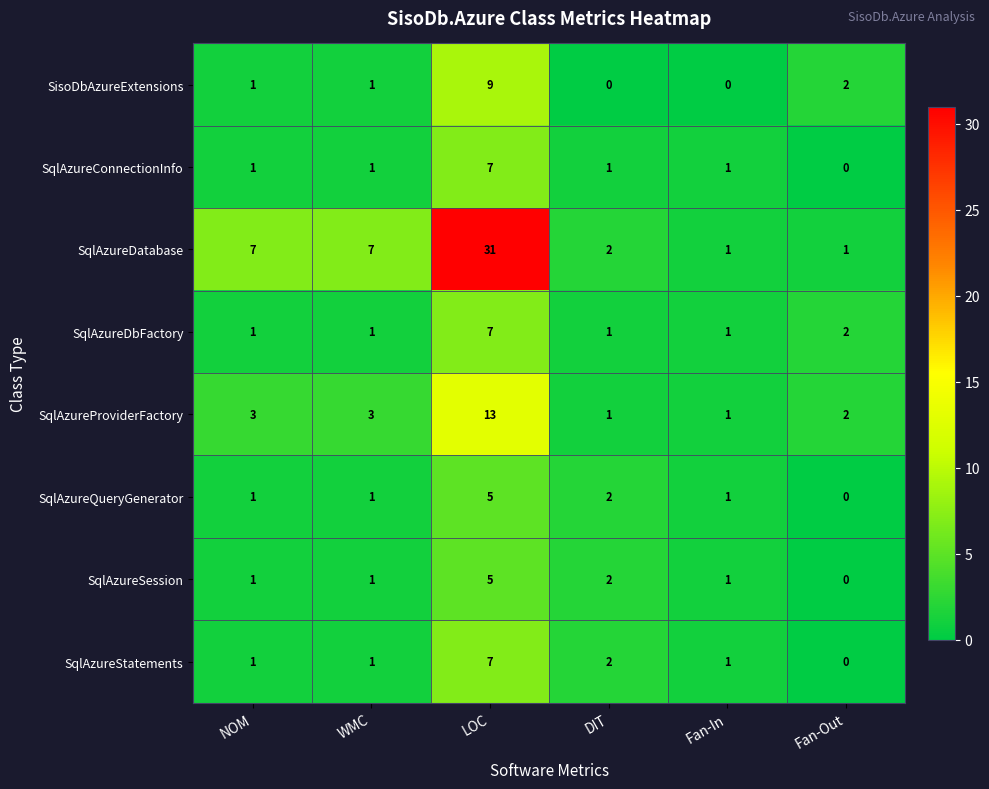

Which series changed the most between WMC and DIT?

SqlAzureDatabase